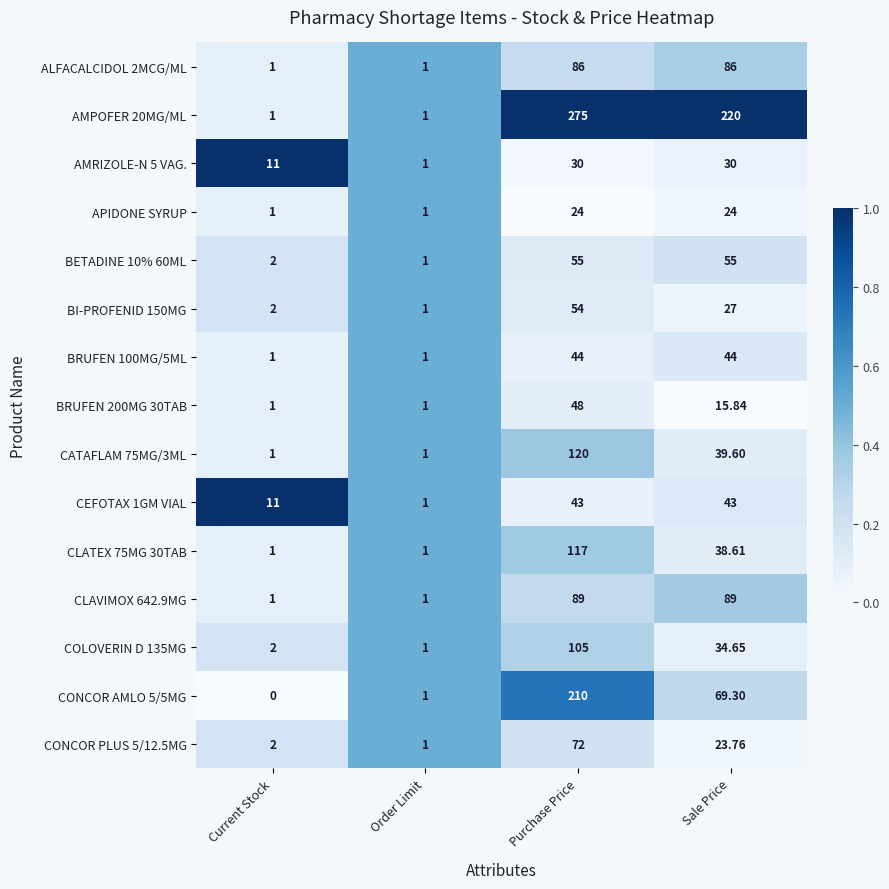

List the labels in order of COLOVERIN D 135MG value, largest first.

Purchase Price, Sale Price, Current Stock, Order Limit